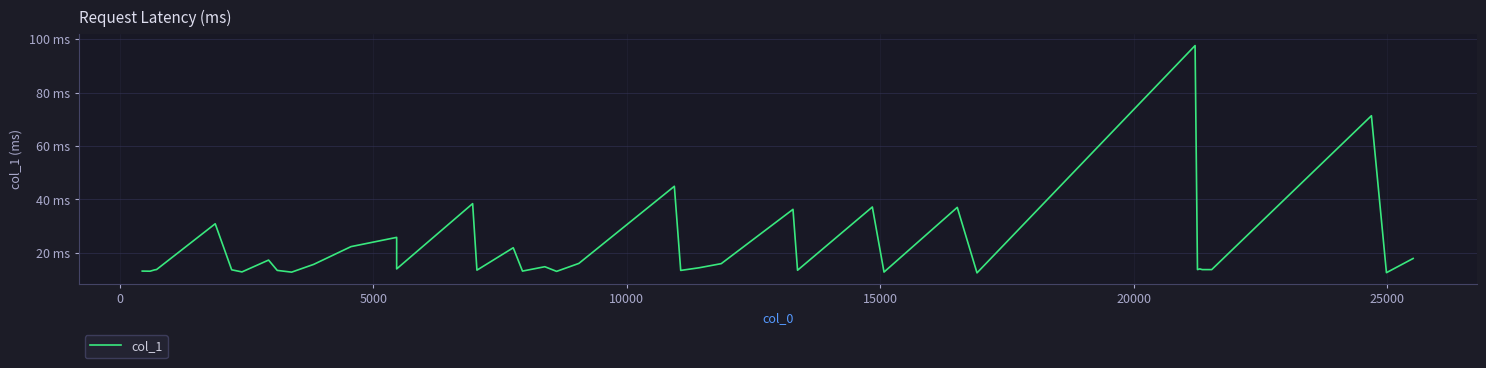

True or false: the data has more than 0 interior local peaks.

True